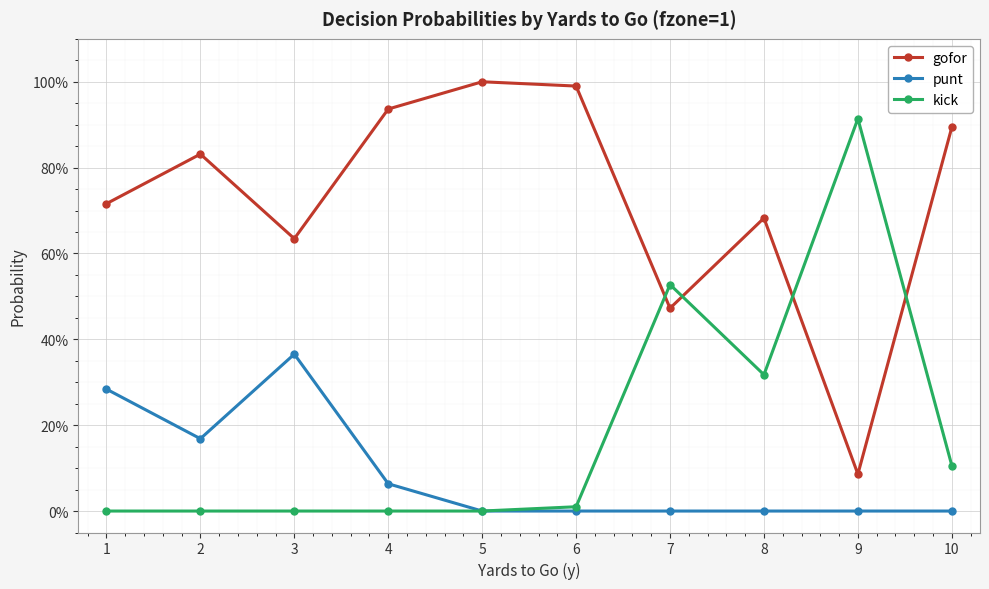

What are all the series names shown in the legend?

gofor, punt, kick